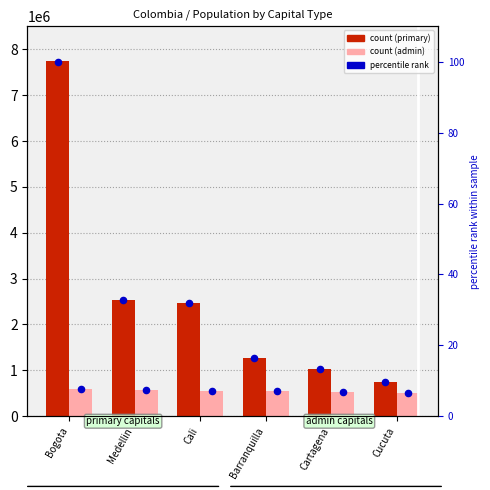

Is the value of admin at Medellin greater than the value of primary at Cali?

No